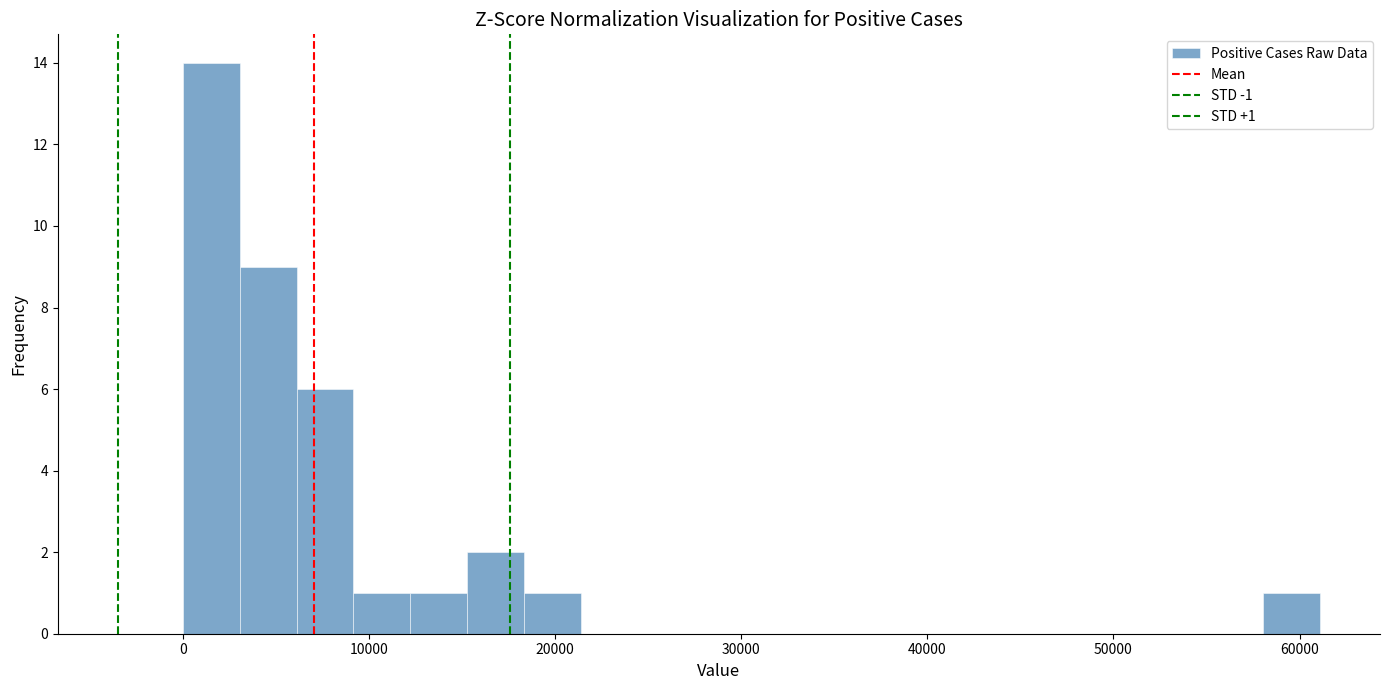

Read against the x-axis, roughly where is the centre of the tallest bar?

2000